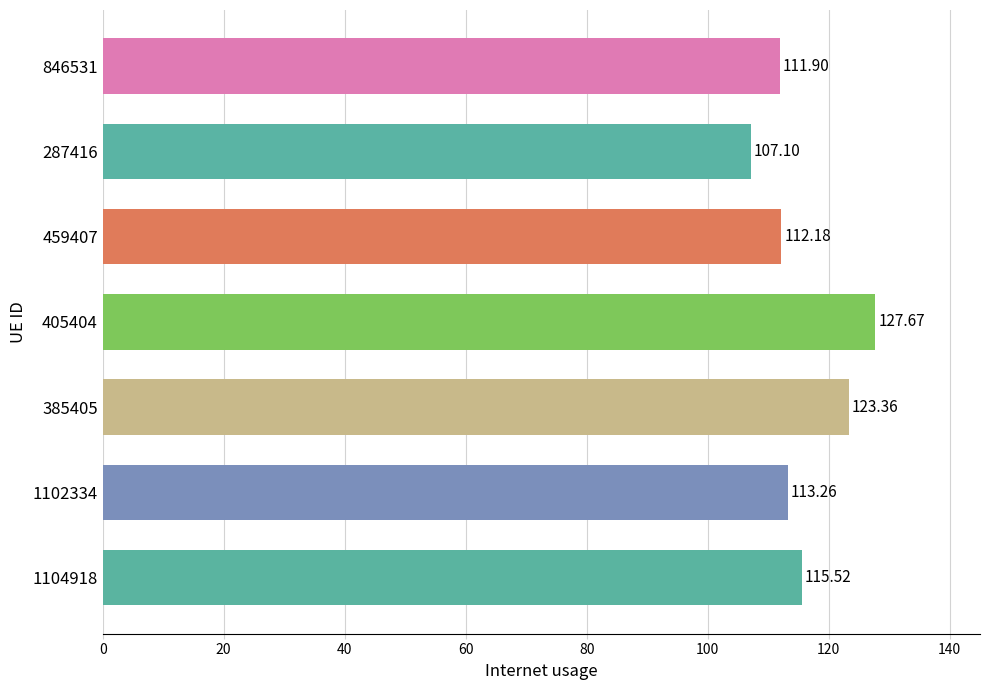

Rank the categories by value from lowest to highest.

287416, 846531, 459407, 1102334, 1104918, 385405, 405404